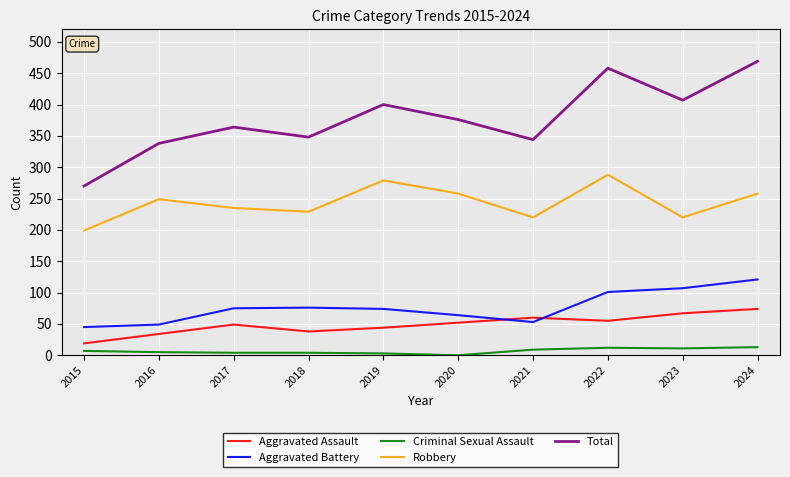

True or false: Aggravated Assault and Total cross at least once.

False